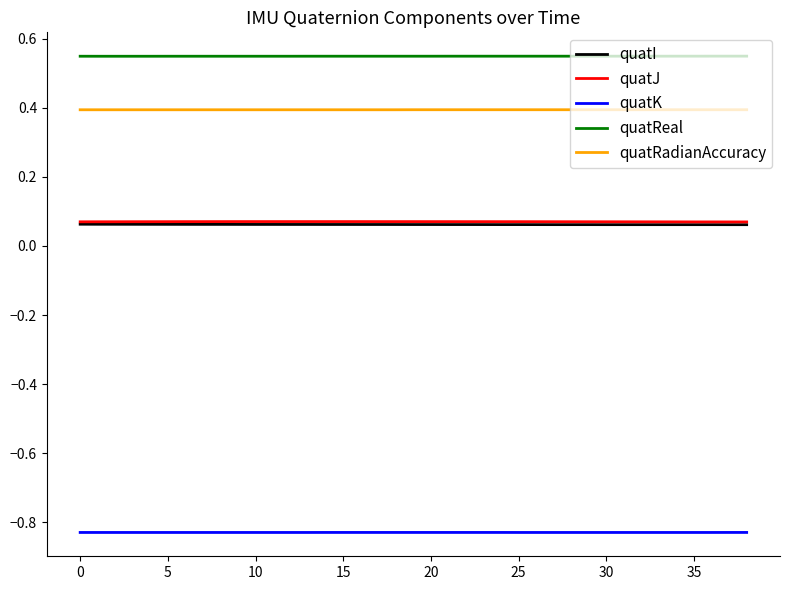

Which series has the largest total across all categories?

quatReal